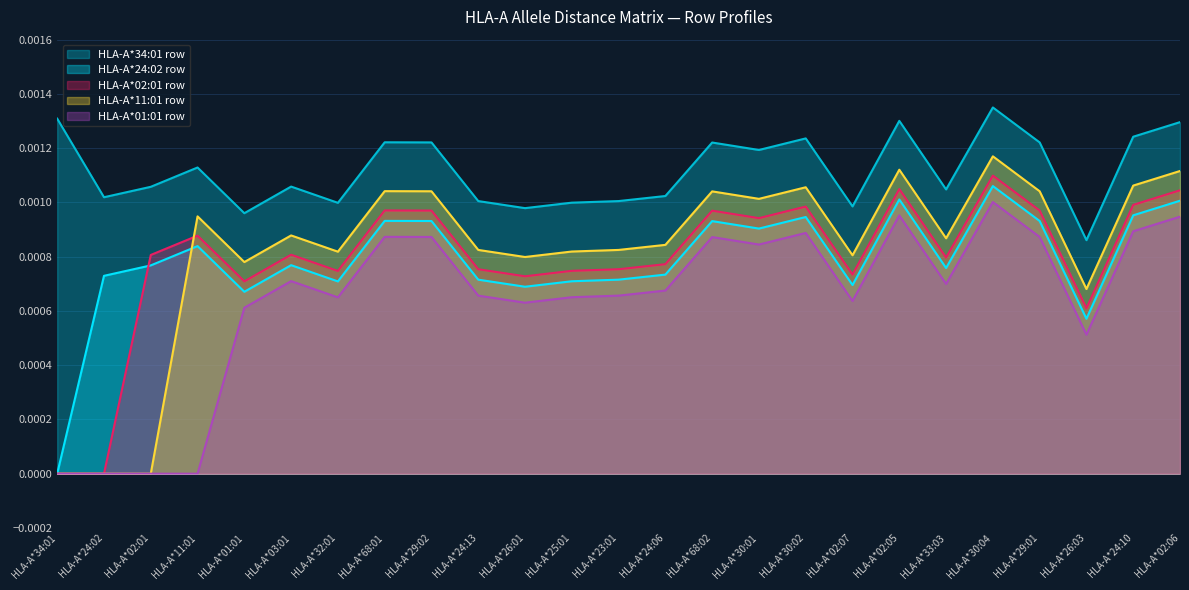

Is it true that HLA-A*02:01 row equals -0.0 at HLA-A*34:01?

False